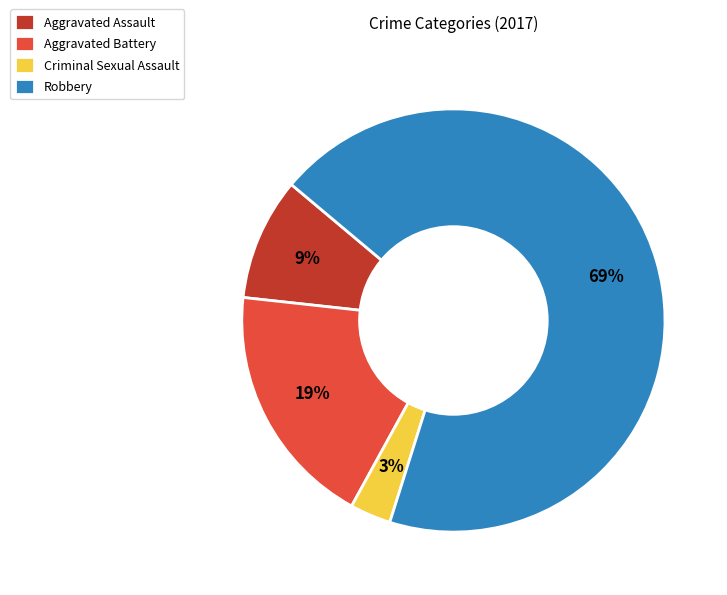

To the nearest percent, what is the difference between the largest and smallest slice percentages?

66%